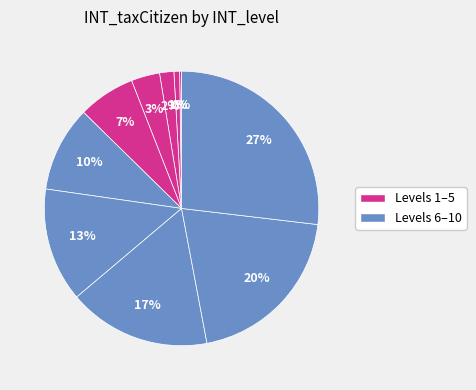

Which category has the biggest portion of the pie?

Level 10